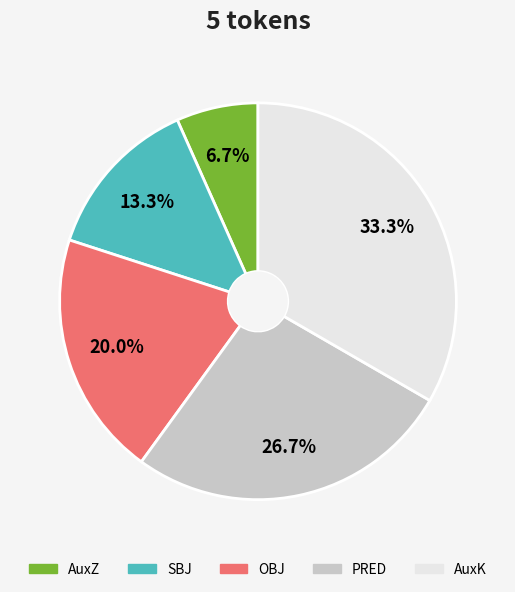

Which has a higher value, SBJ or AuxK?

AuxK